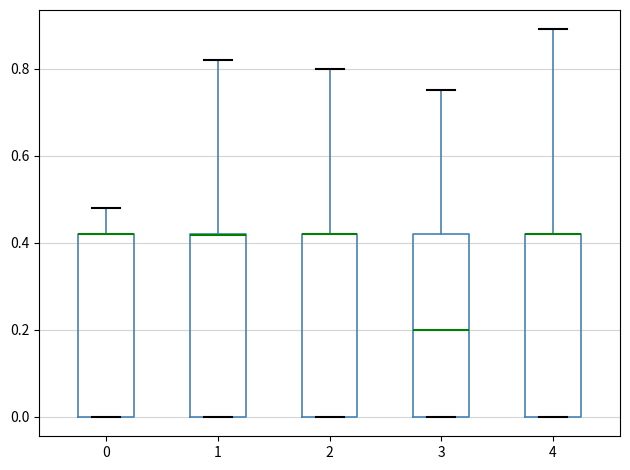

Where is the upper edge of the box at x = 1 on the y-axis? The values are not printed on the chart, so give them approximately, as read against the axis.

0.42